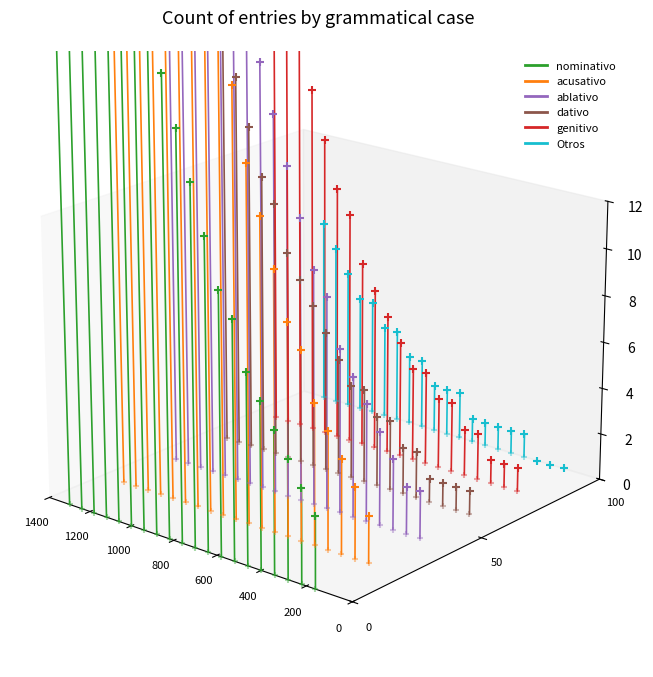

Which series has the largest total across all categories?

acusativo